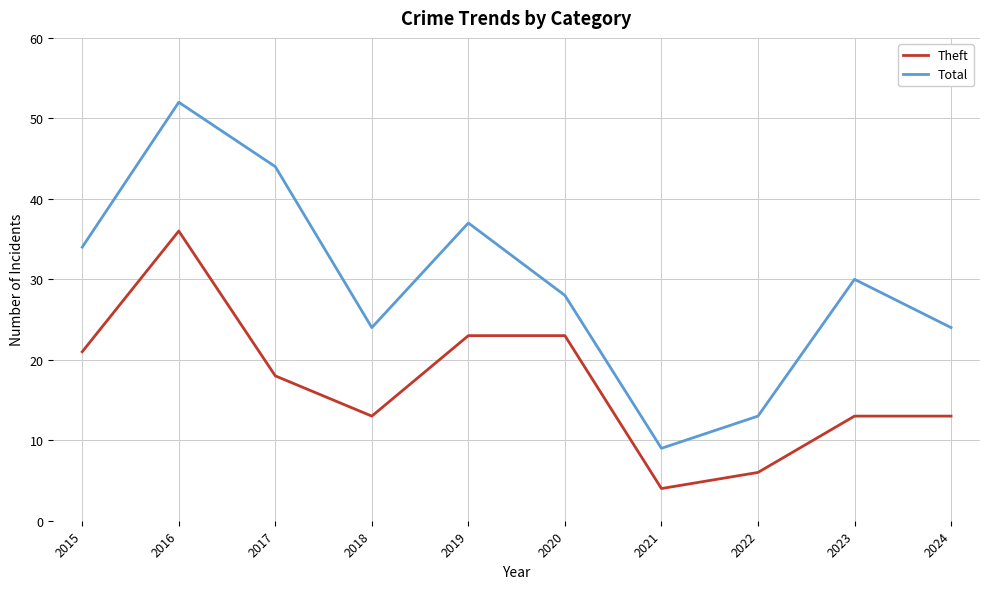

True or false: Theft has a value of 3 at 2022.

False